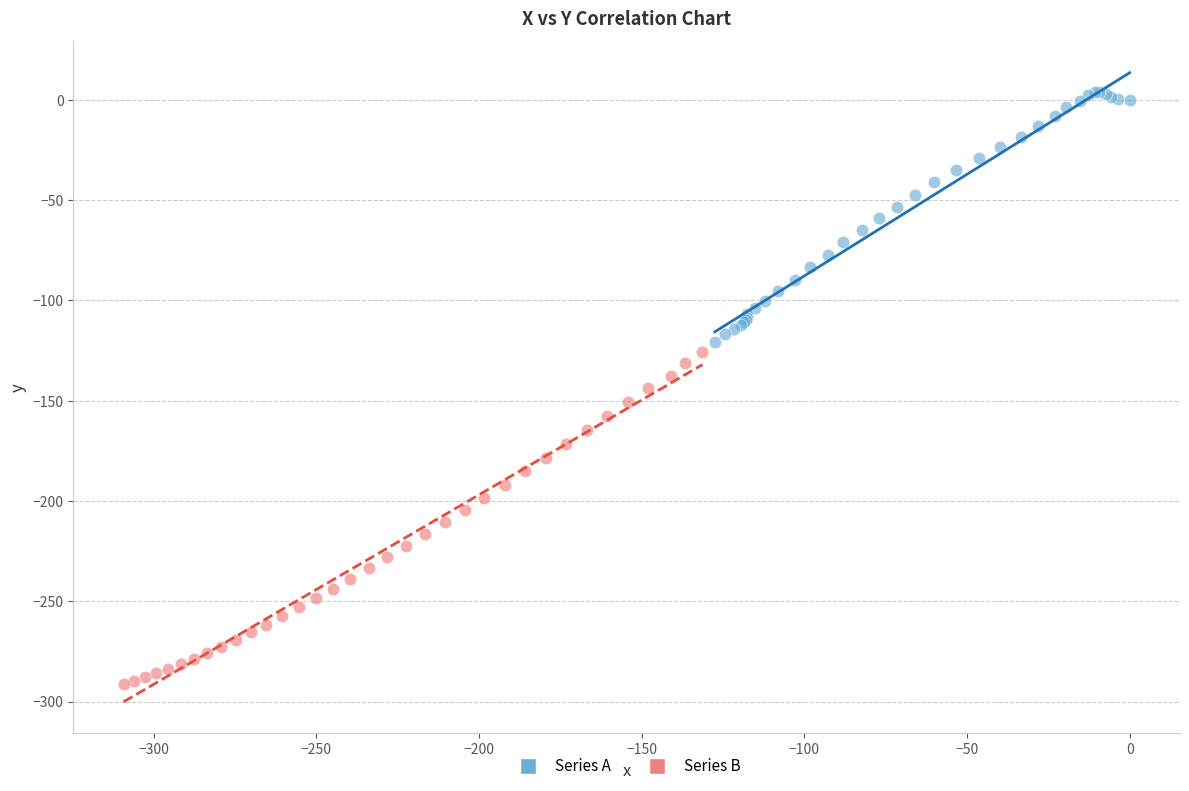

Which series reaches the maximum Y coordinate?

Series A